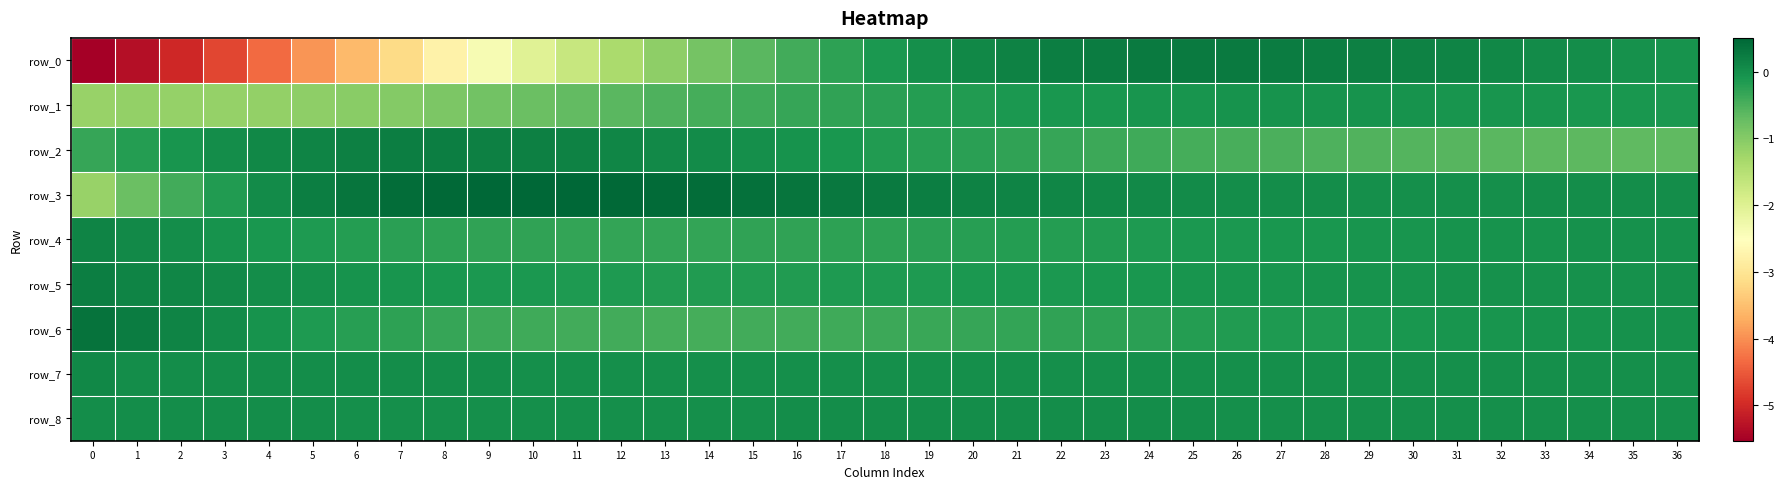

Rank the series by their maximum value, from lowest to highest.

row_1, row_8, row_7, row_4, row_5, row_2, row_0, row_6, row_3